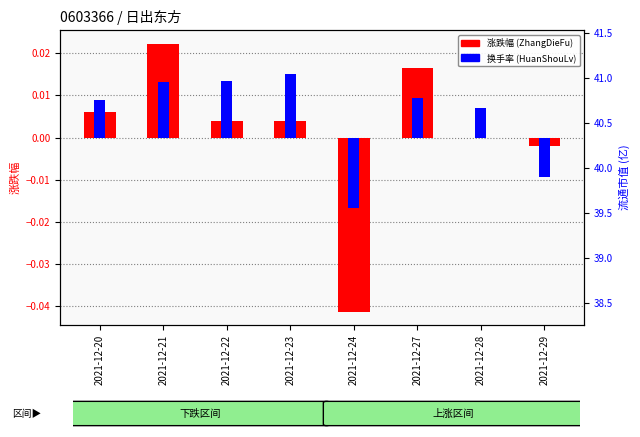

At which label does HuanShouLv (换手率) reach its peak?

2021-12-23